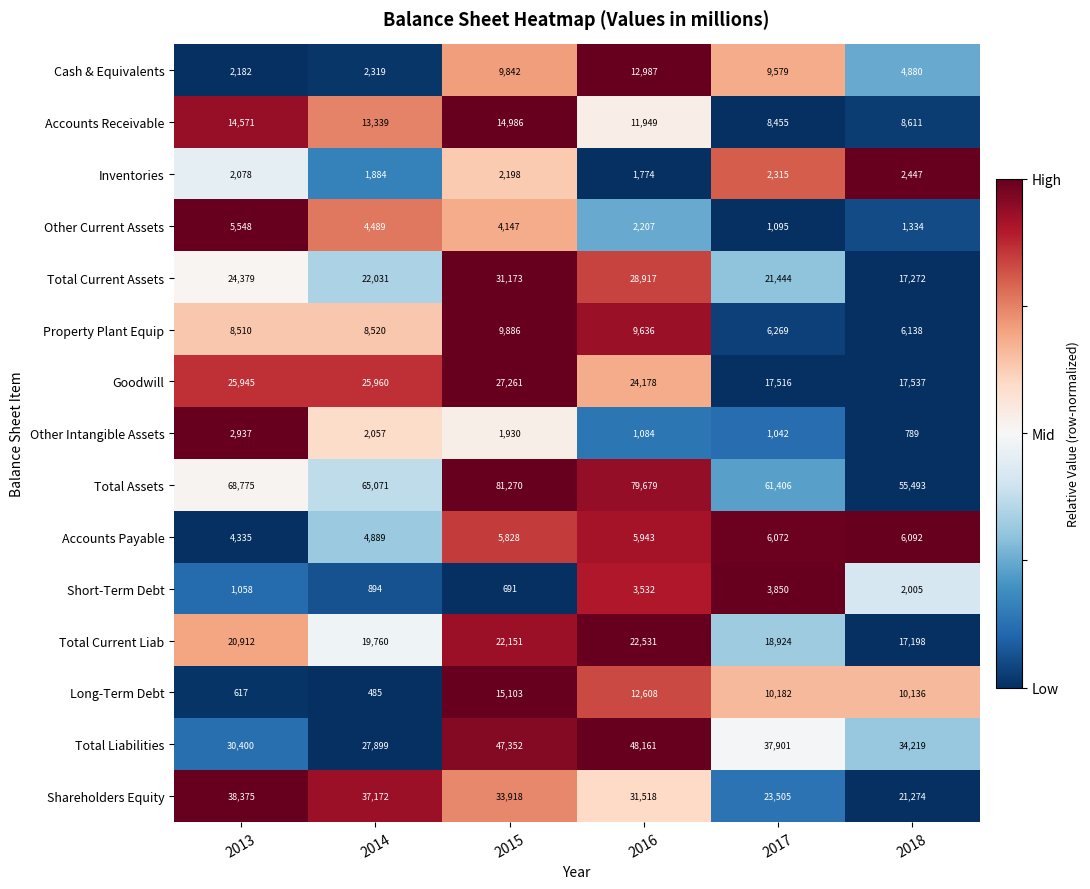

What is the highest value of the Shareholders Equity series?

38375